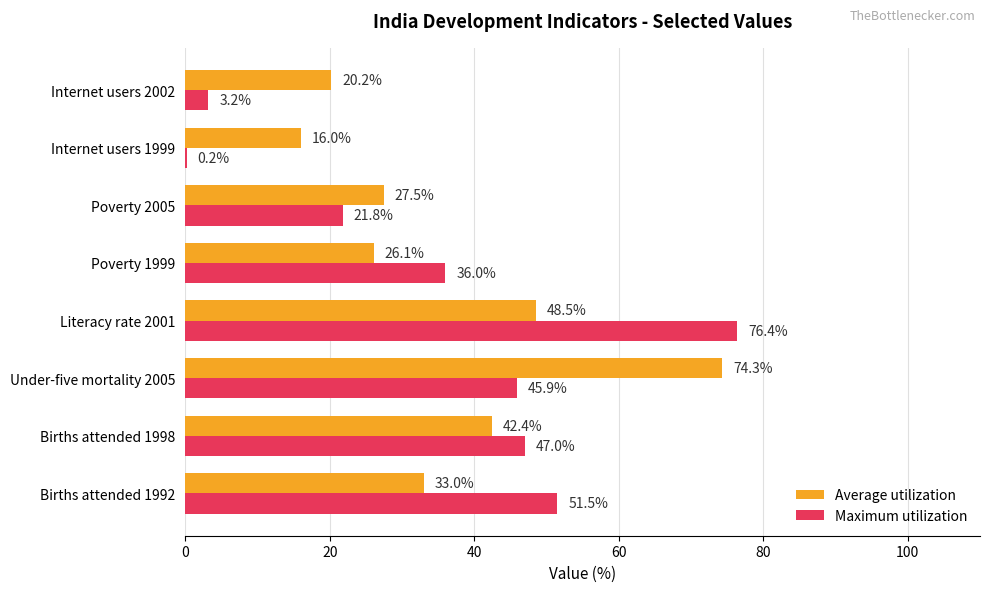

Which series has the largest range (max minus min)?

Maximum utilization